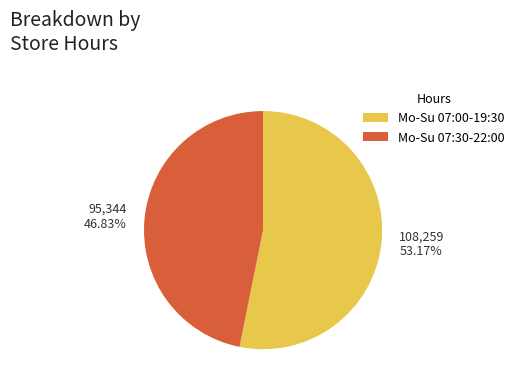

Between 95,344 46.83% and 108,259 53.17%, which is larger?

108,259 53.17%